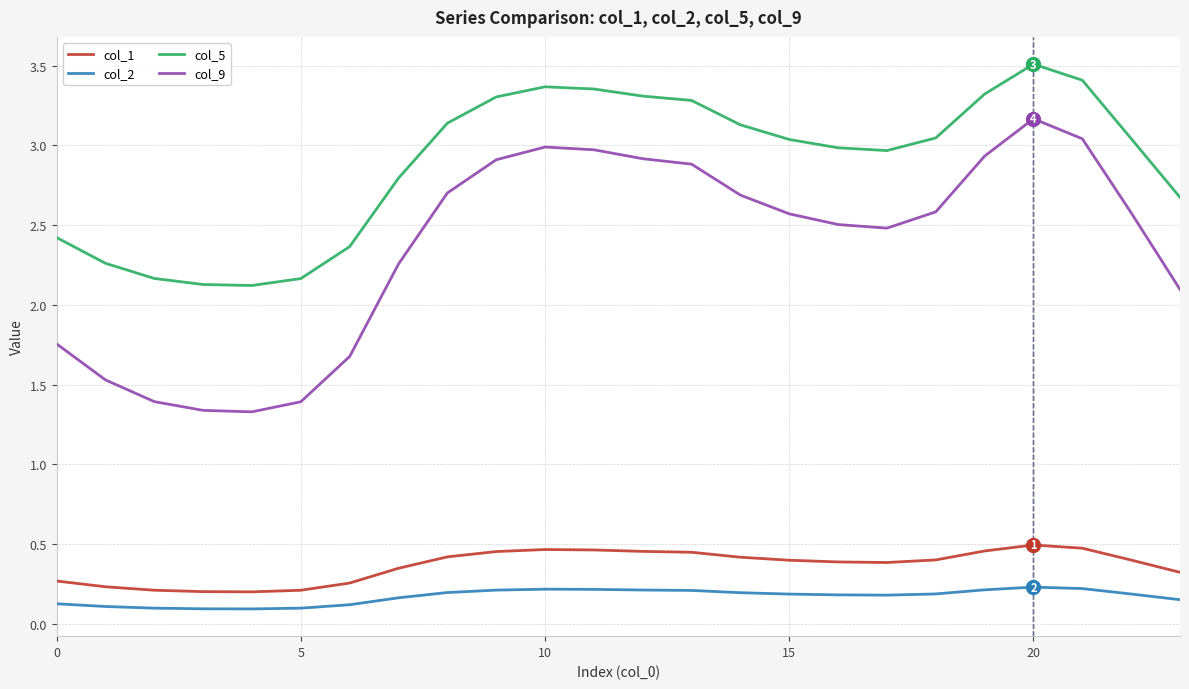

What is the highest value of the col_5 series?

3.5